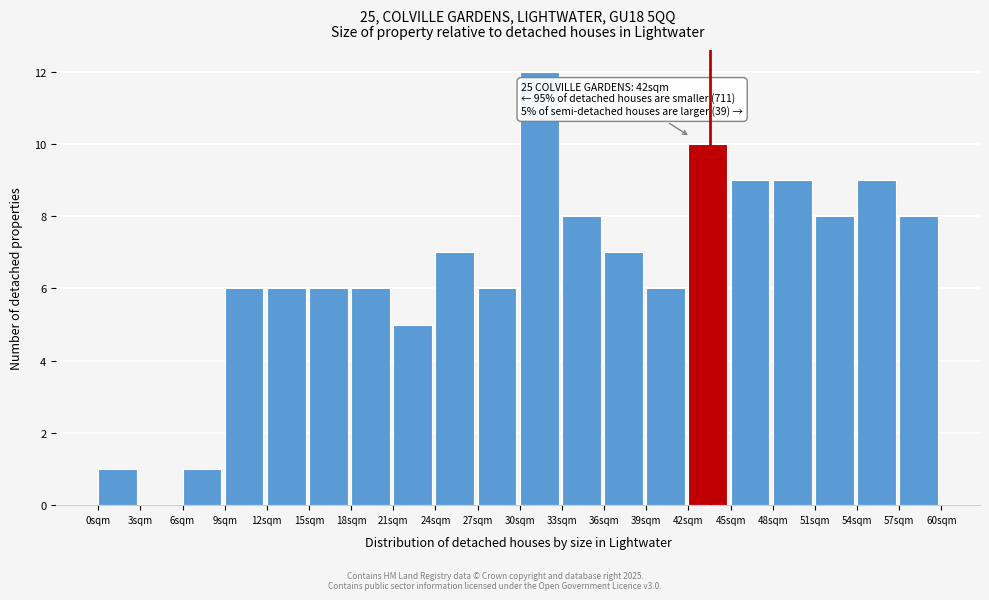

Which range on the x-axis has the tallest bar?

30 to 33